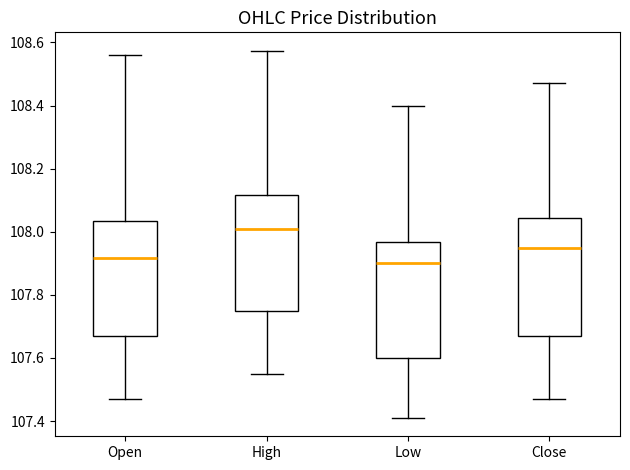

Where is the lower edge of the box for Close on the y-axis? The values are not printed on the chart, so give them approximately, as read against the axis.

107.68